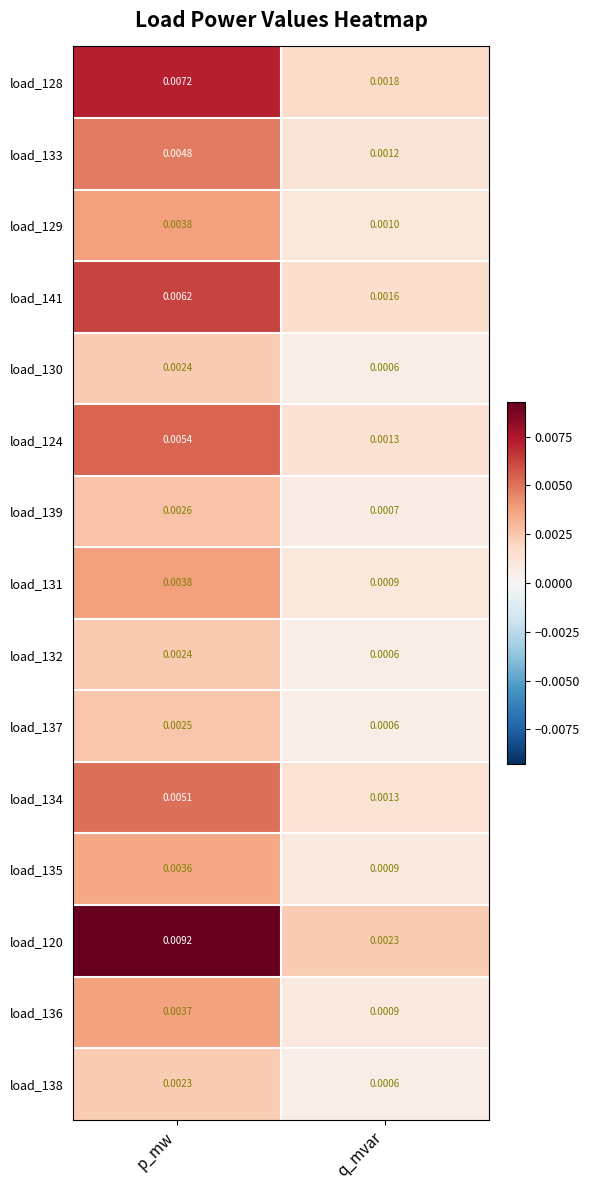

Which category has the highest value in the load_128 series?

p_mw